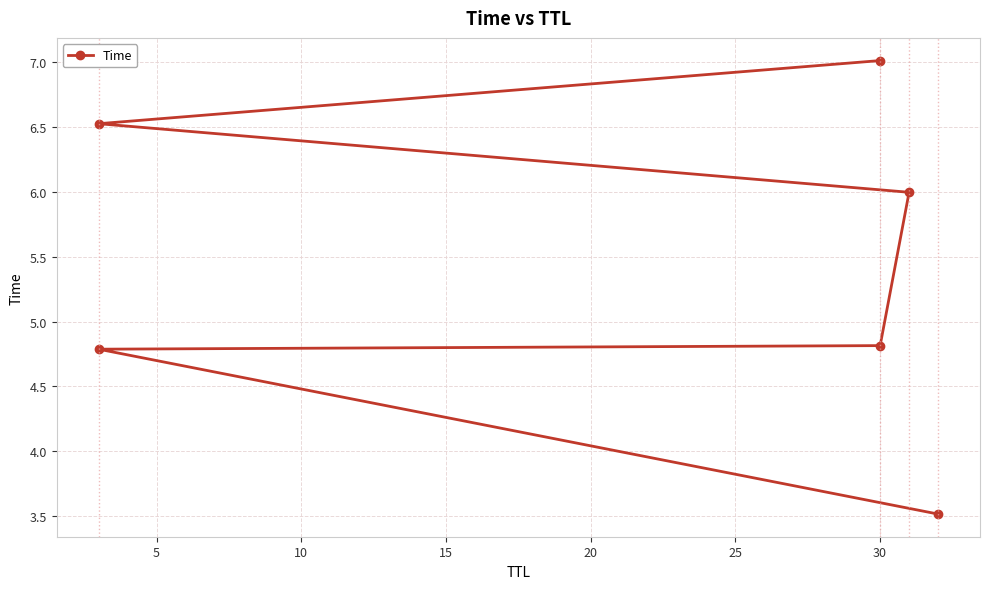

The chart shows a value of 8.2 at 5. True or false?

False